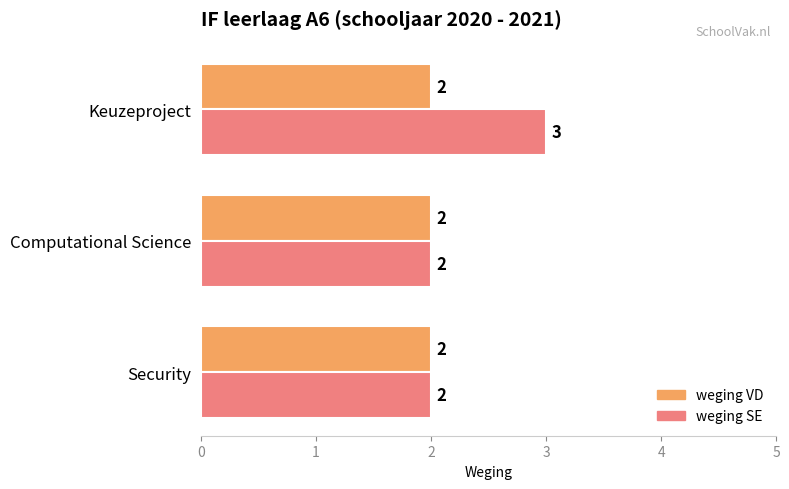

Which series has the widest spread of values?

weging SE